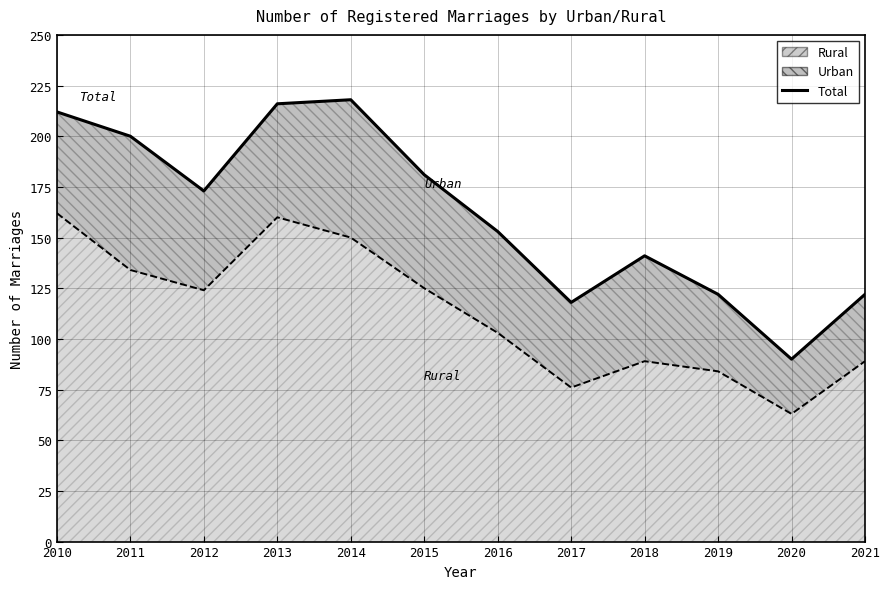

What is the difference between the values at 2017 and 2012?

55